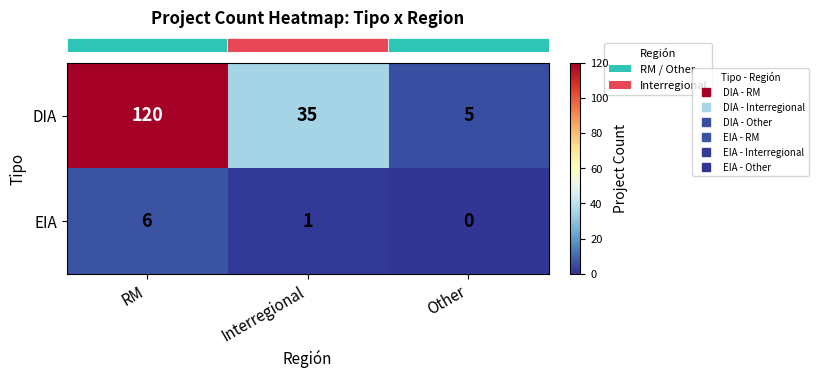

Reading left to right, what are all the values shown in this chart?

DIA: RM=120	Interregional=35	Other=5
EIA: RM=6	Interregional=1	Other=0